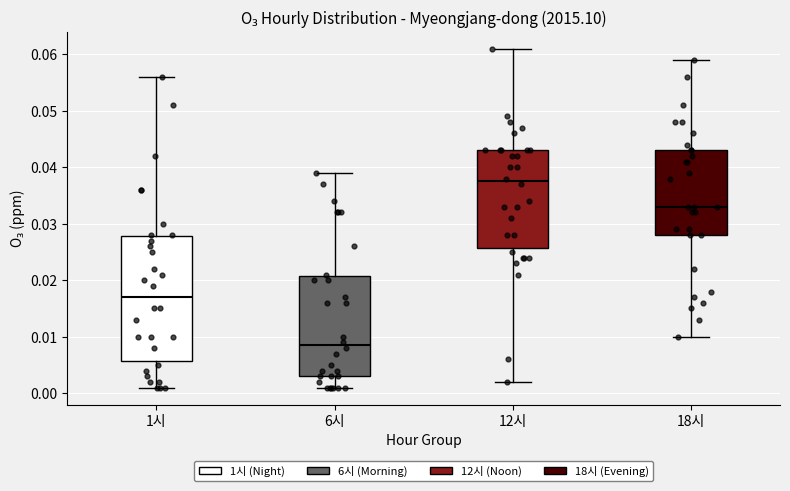

Which box is the tallest, from its lower edge to its upper edge?

1시